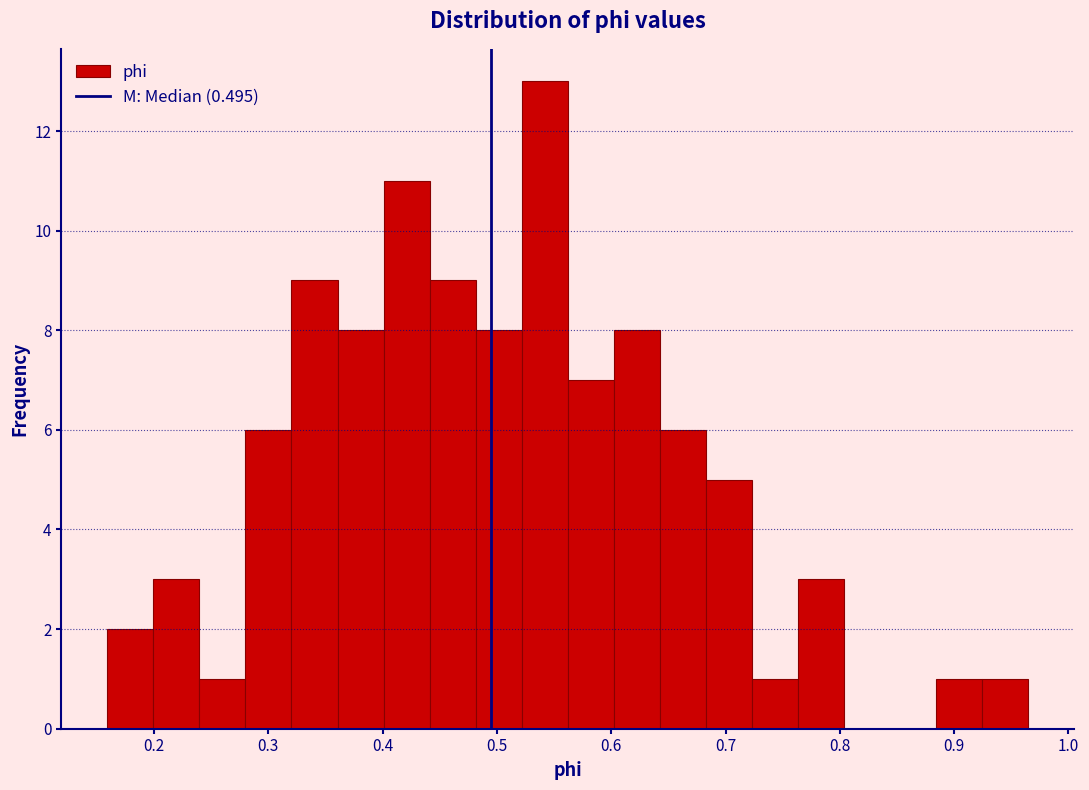

Over which range of the x-axis is the bar tallest?

0.52 to 0.56